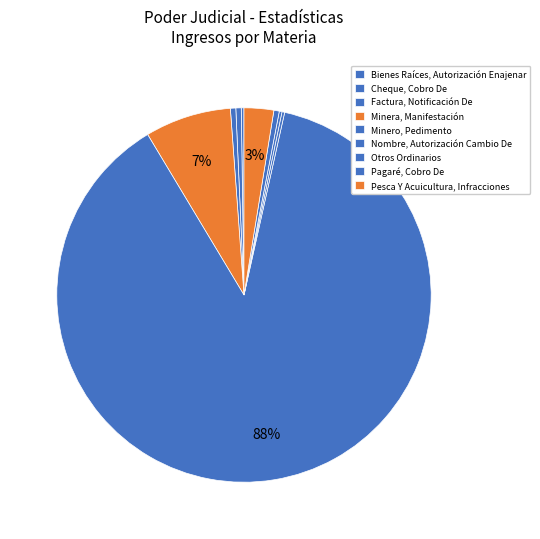

What is the change in value from Minera, Manifestación to Minero, Pedimento?

+346